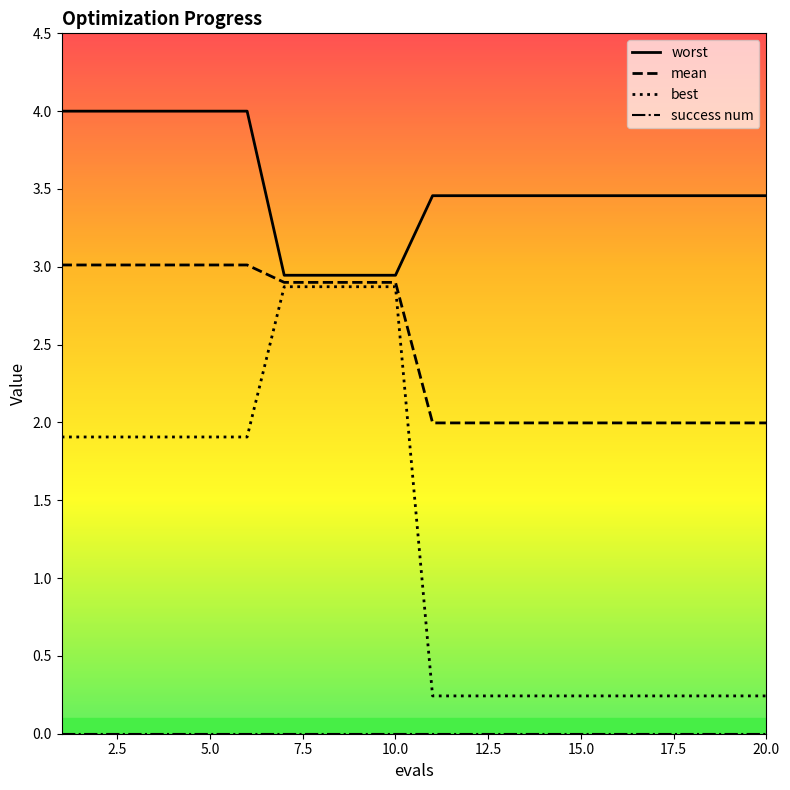

True or false: worst and success num cross at least once.

False